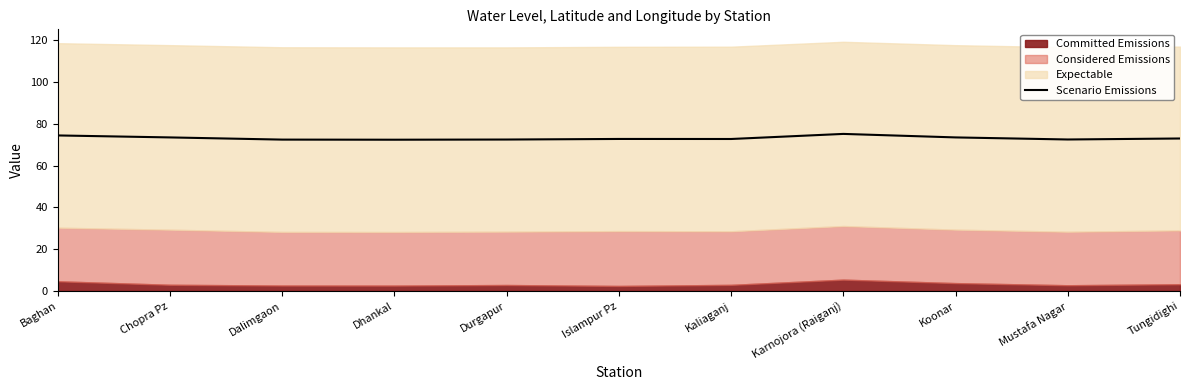

What is the average value?

73.1